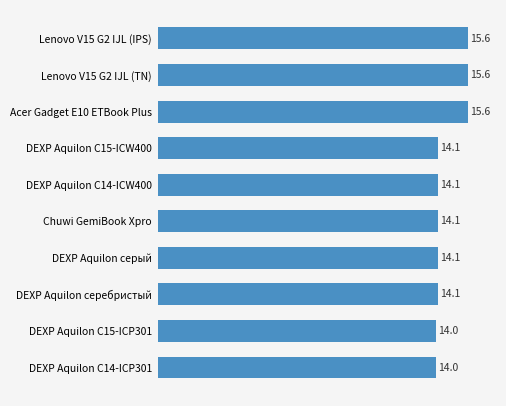

The chart shows a value of 19.1 at DEXP Aquilon C14-ICP301. True or false?

False